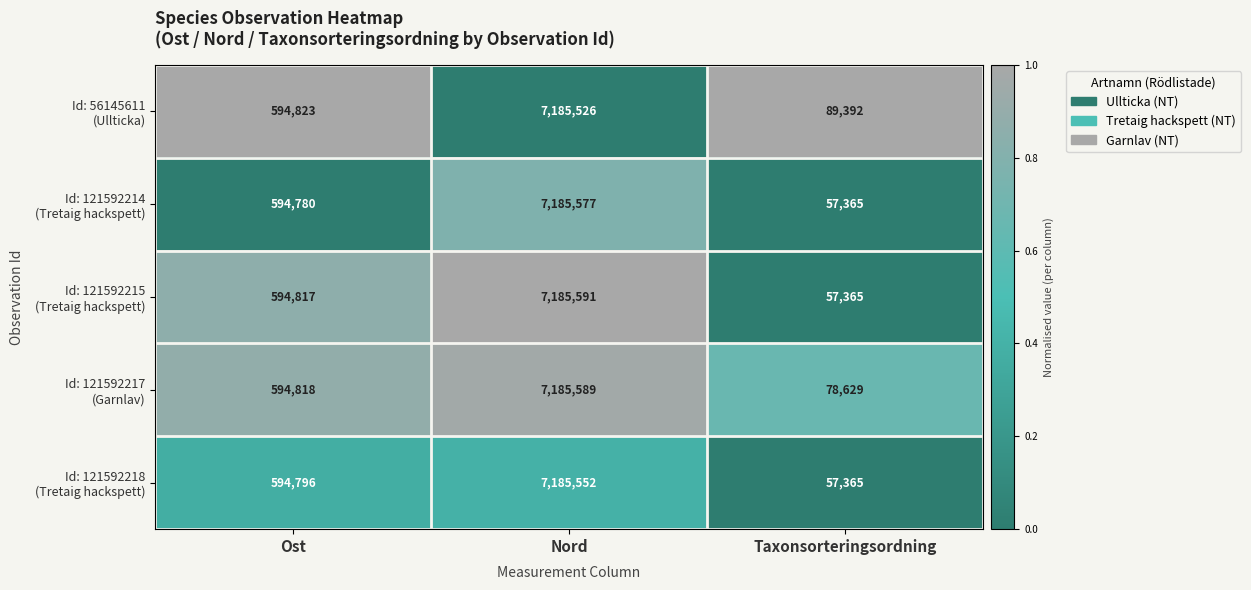

What is the difference between the highest and lowest values at Taxonsorteringsordning?

32027